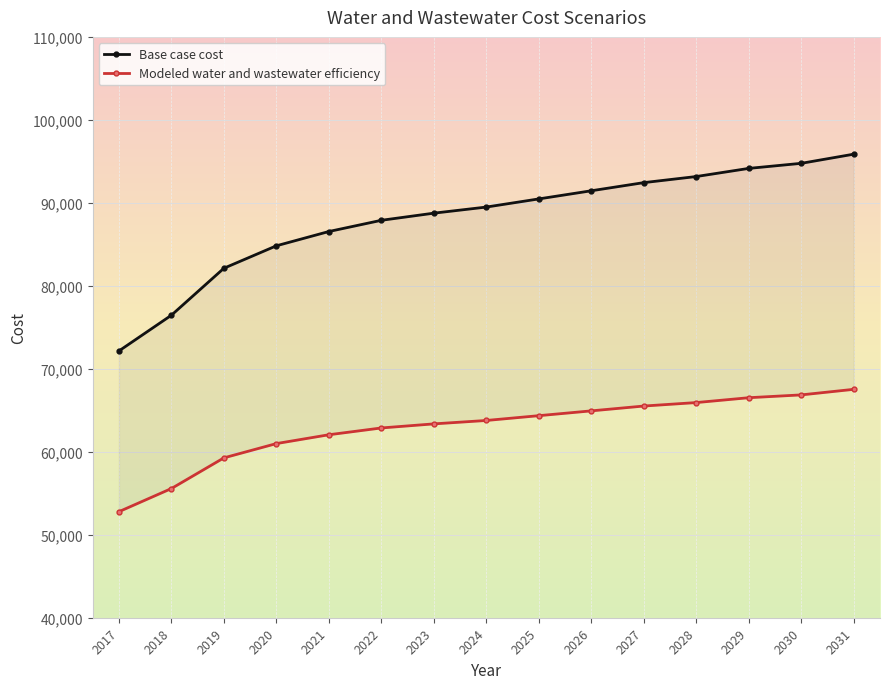

What is the minimum value for Modeled water and wastewater efficiency?

52780.0